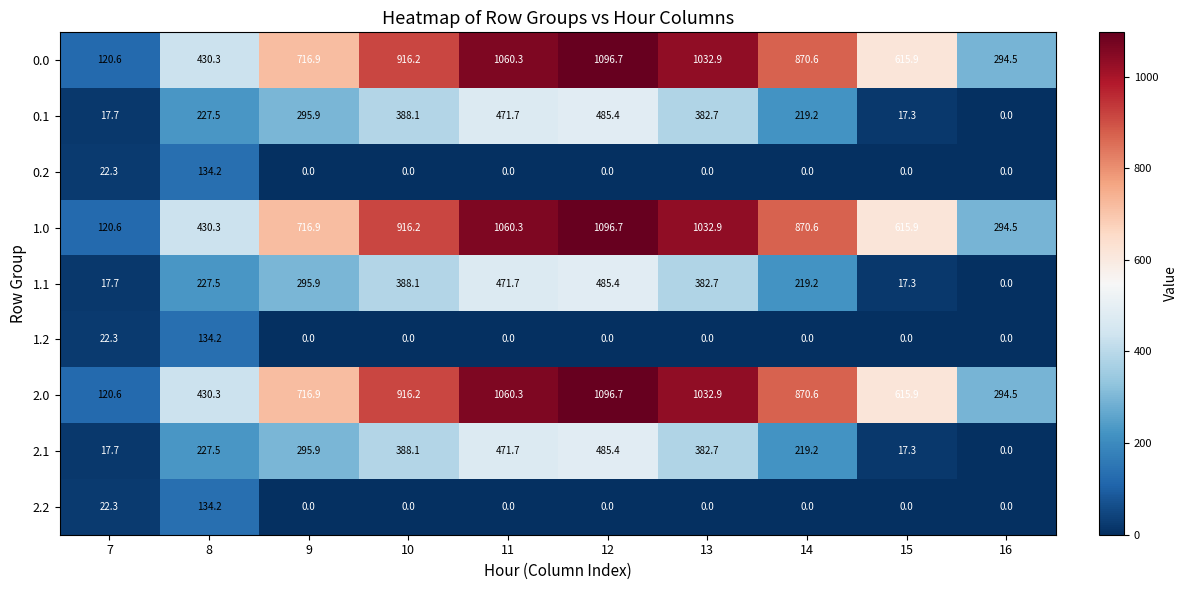

What is the difference between the highest and lowest values at 15?

615.9